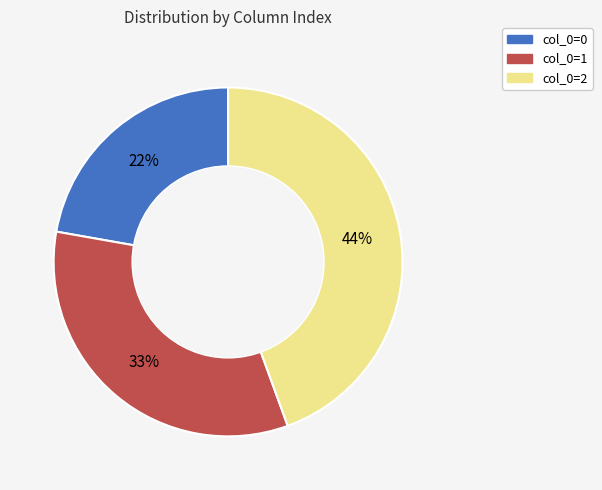

To the nearest percent, what is the difference between the col_0=0 and col_0=1 slice percentages?

11%